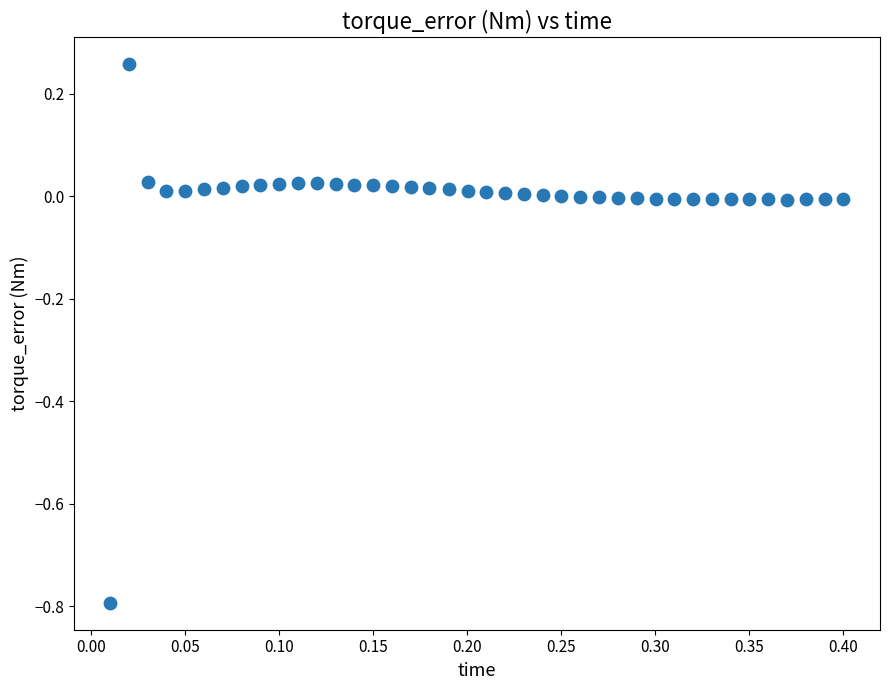

What is the range of X values (max minus min)?

0.4